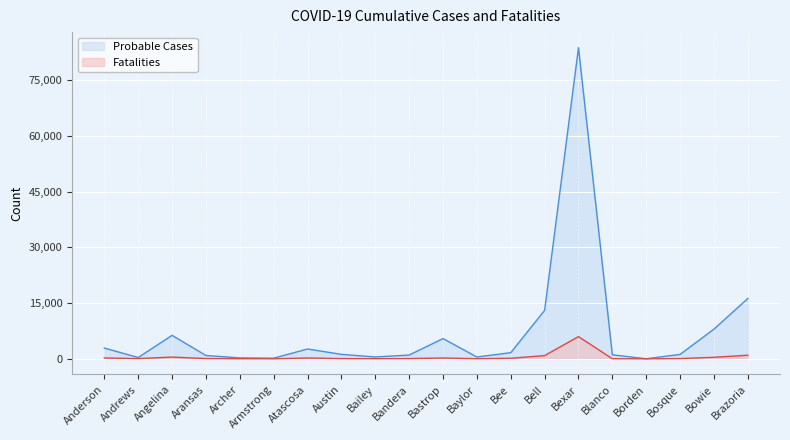

What are all the series names shown in the legend?

Probable Cases, Fatalities